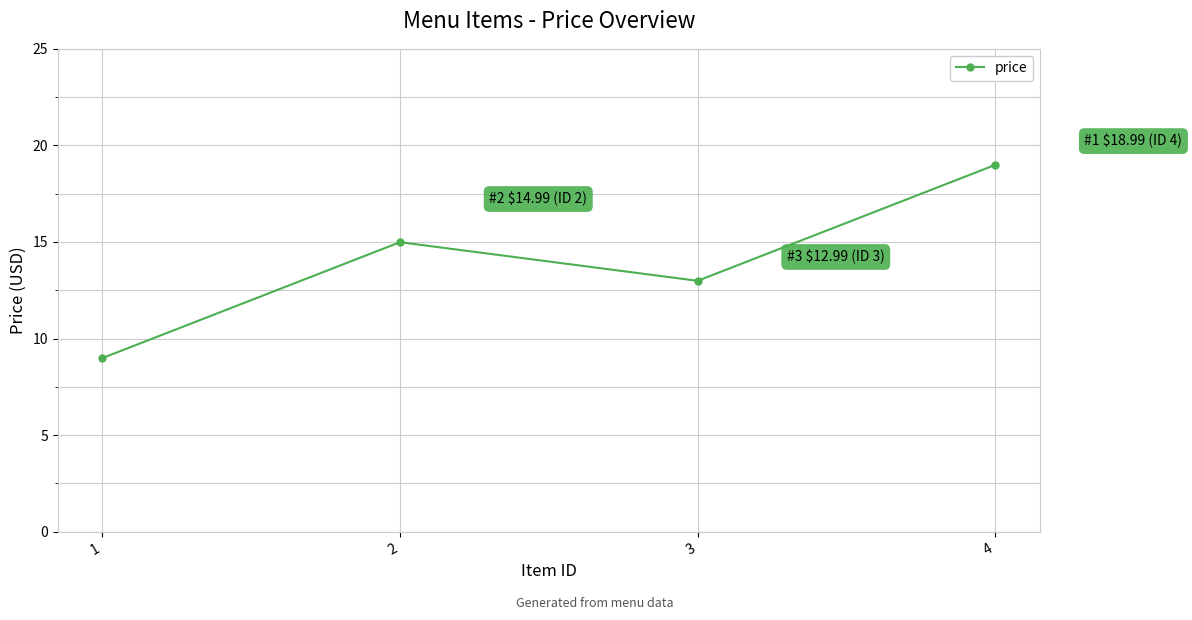

How many distinct data groups are displayed?

1